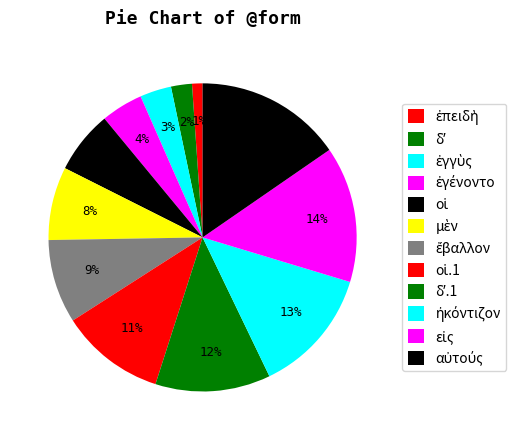

To the nearest percent, what is the average slice percentage?

8%